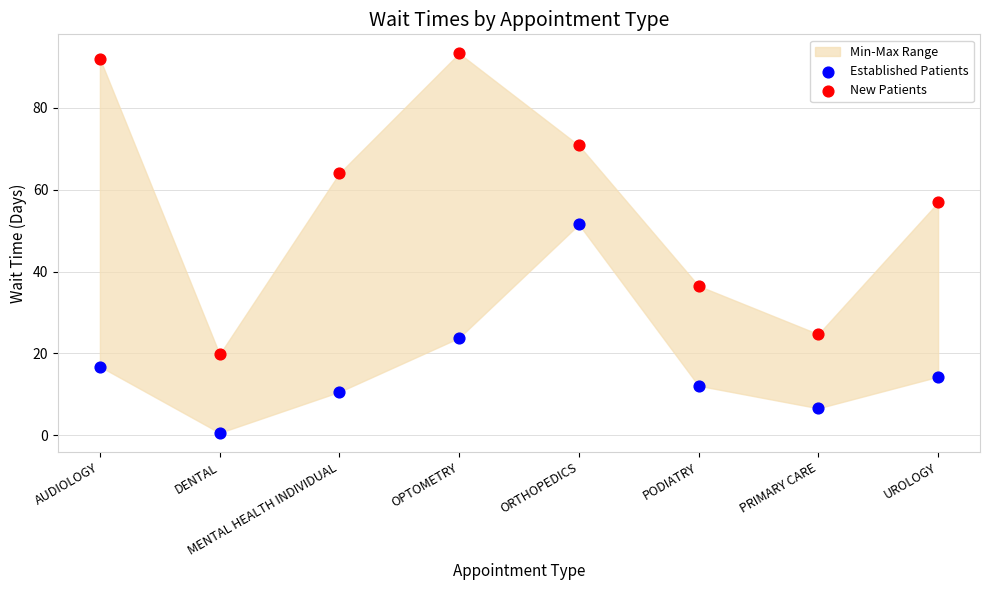

Across all data points, what is the range of Y values (max minus min)?

92.7